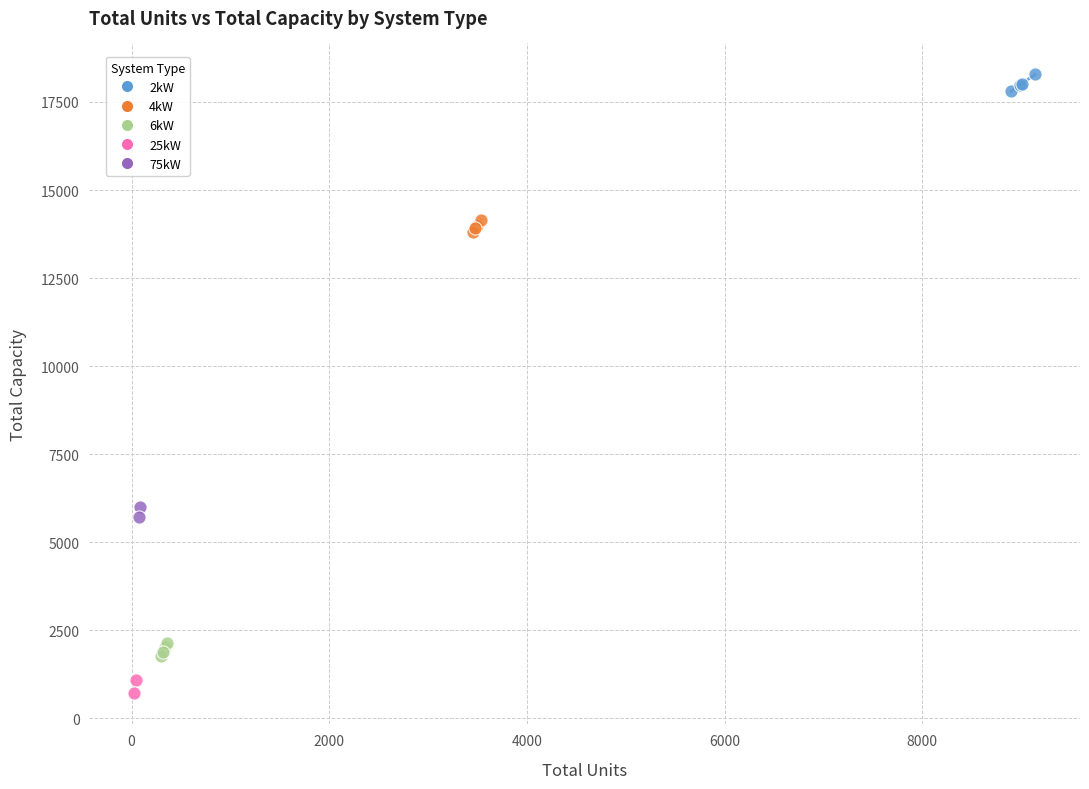

What are all the series names shown in the legend?

2kW, 4kW, 6kW, 25kW, 75kW